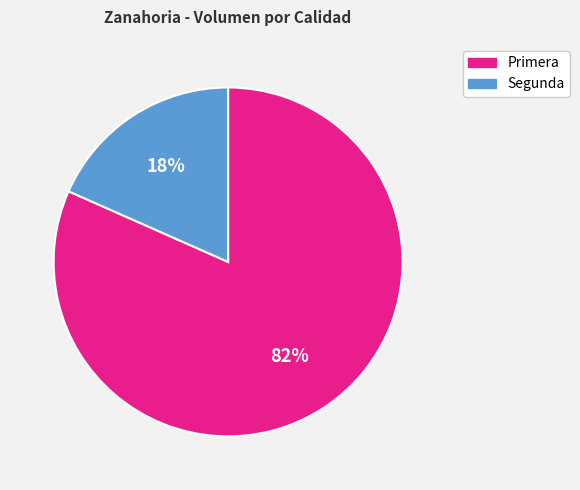

To the nearest percent, what is the average slice percentage?

50%